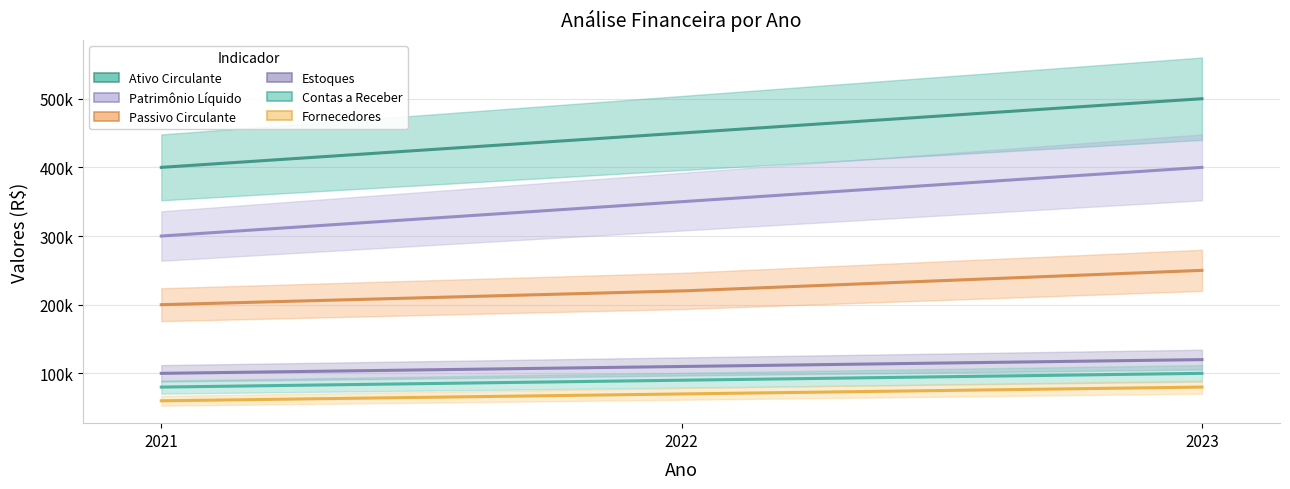

Rank the categories by Patrimônio Líquido value from lowest to highest.

2021, 2022, 2023